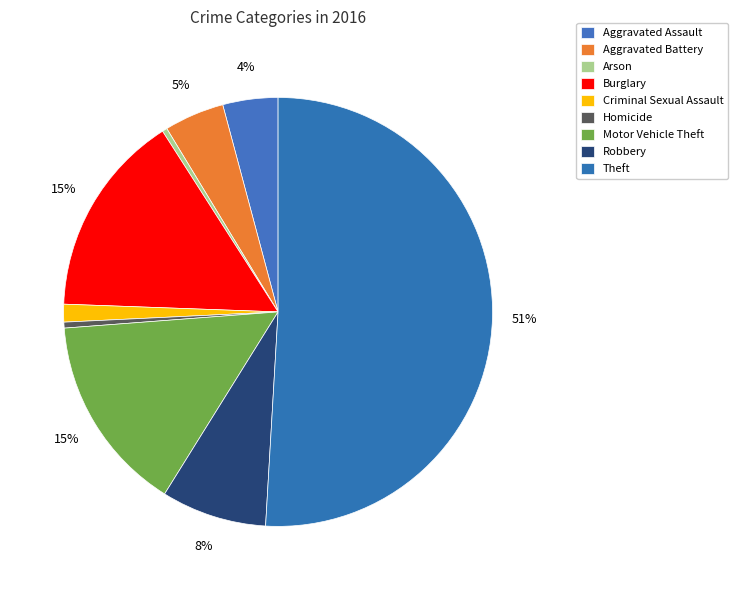

How many slices are in this pie chart?

9